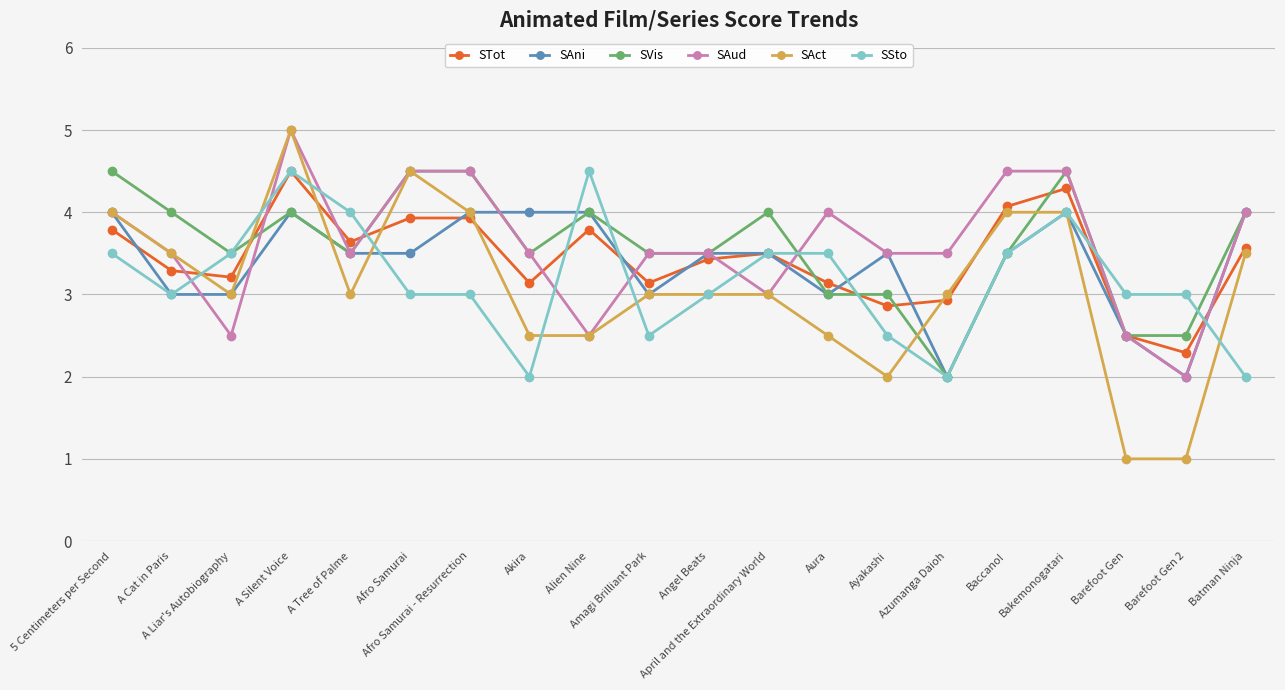

What position from the left is Azumanga Daioh?

15